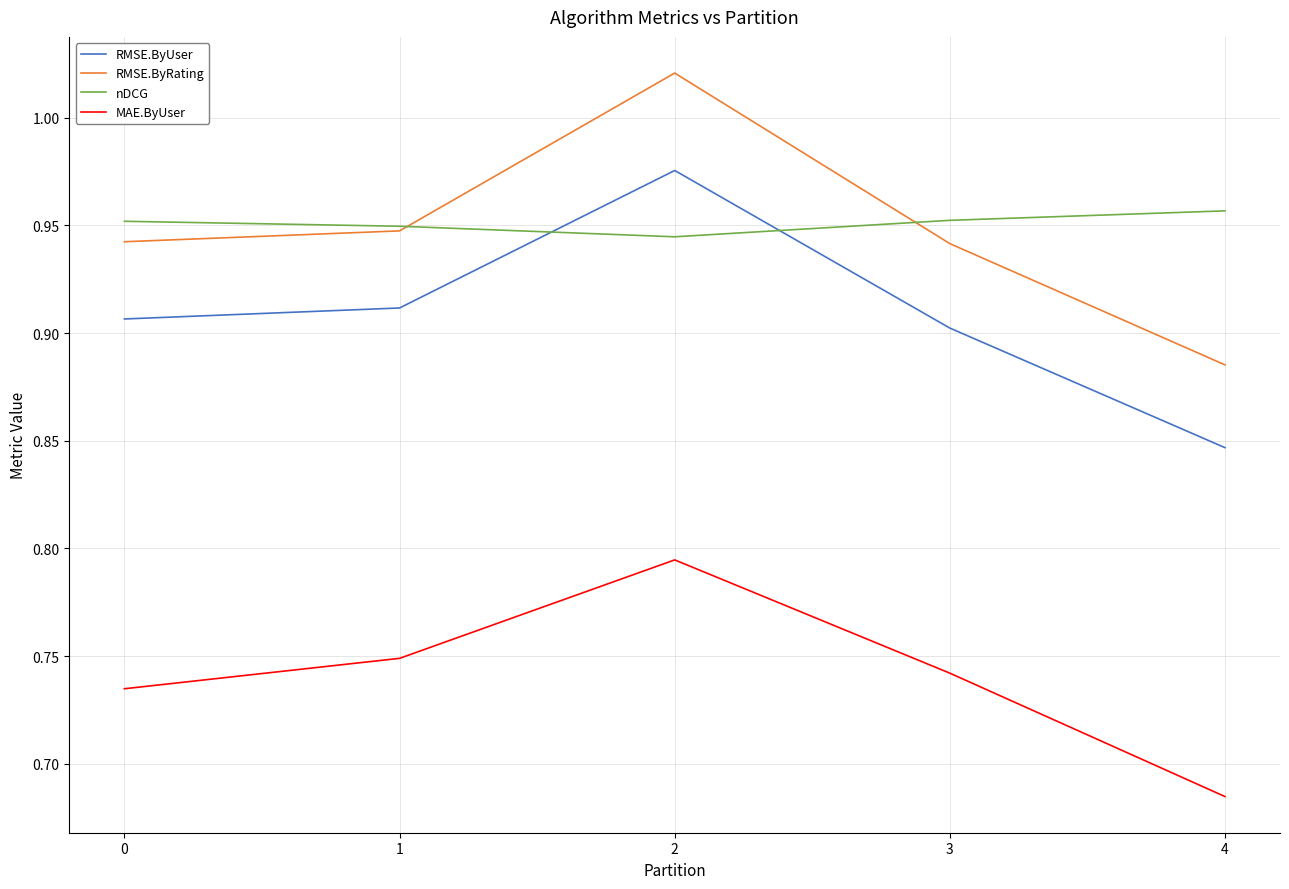

At which category does the chart reach its minimum across all series?

4